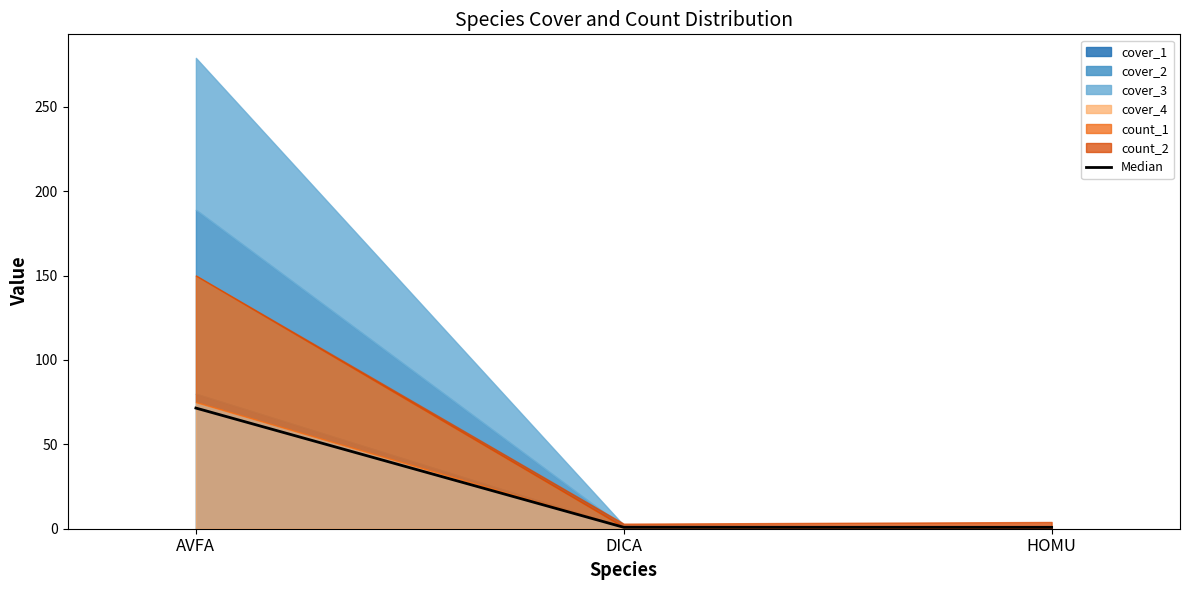

Reading right to left, extract all data points from this chart.

0.8	0.8	71.5